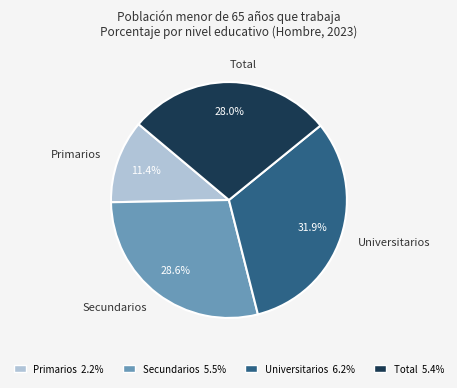

Count the number of slices in the pie.

4